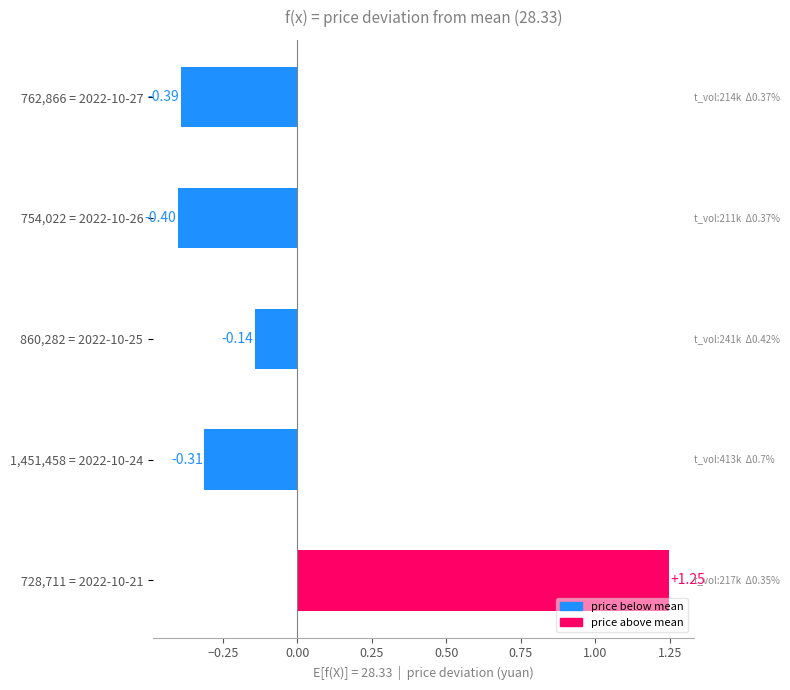

Between 762,866 = 2022-10-27 and 728,711 = 2022-10-21, which is larger?

728,711 = 2022-10-21